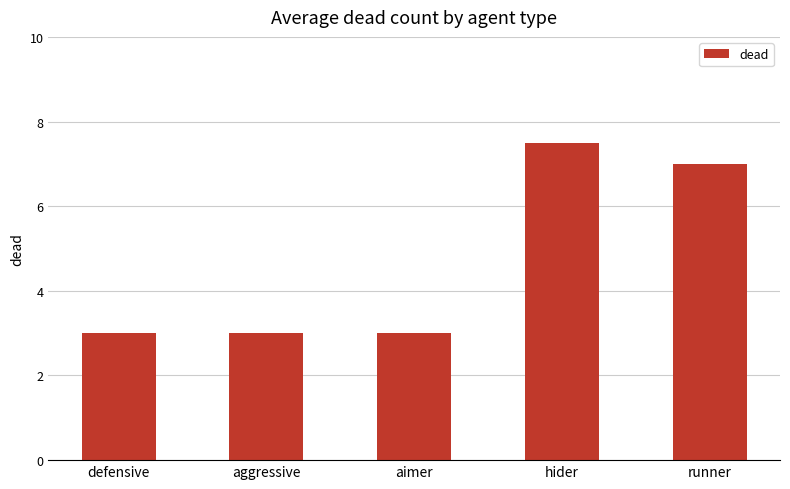

Between runner and aimer, which is larger?

runner